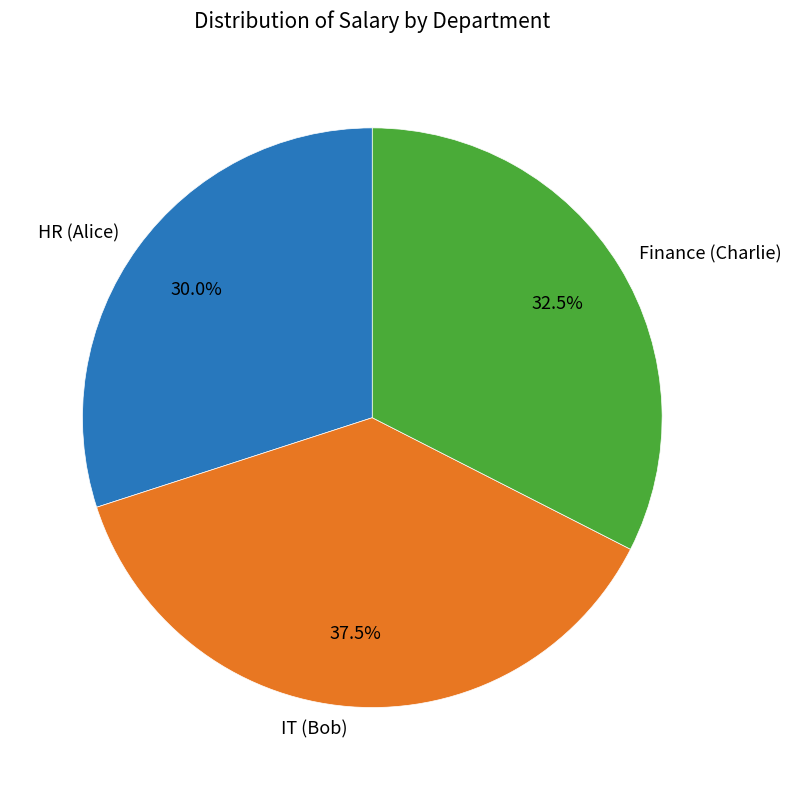

What is the smallest slice in the pie chart?

HR (Alice)